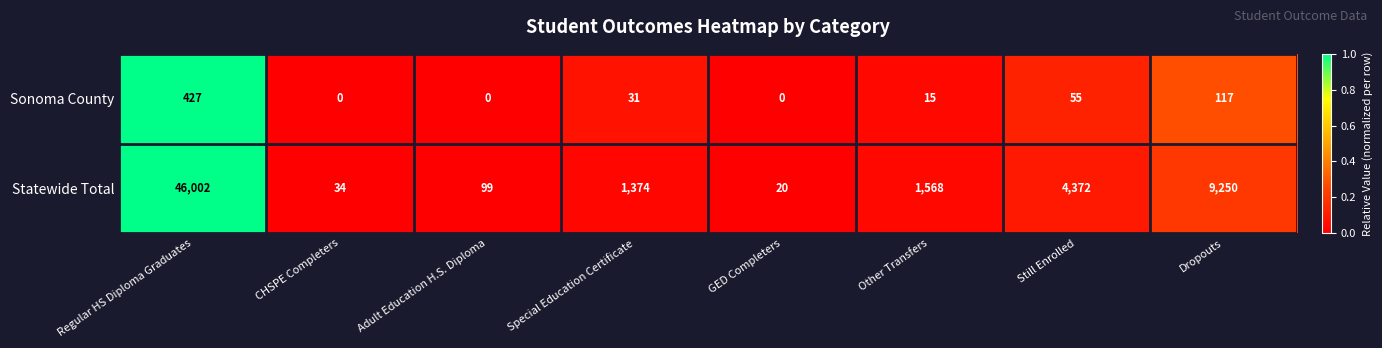

Between Adult Education H.S. Diploma and Special Education Certificate, which series saw the biggest shift?

Statewide Total